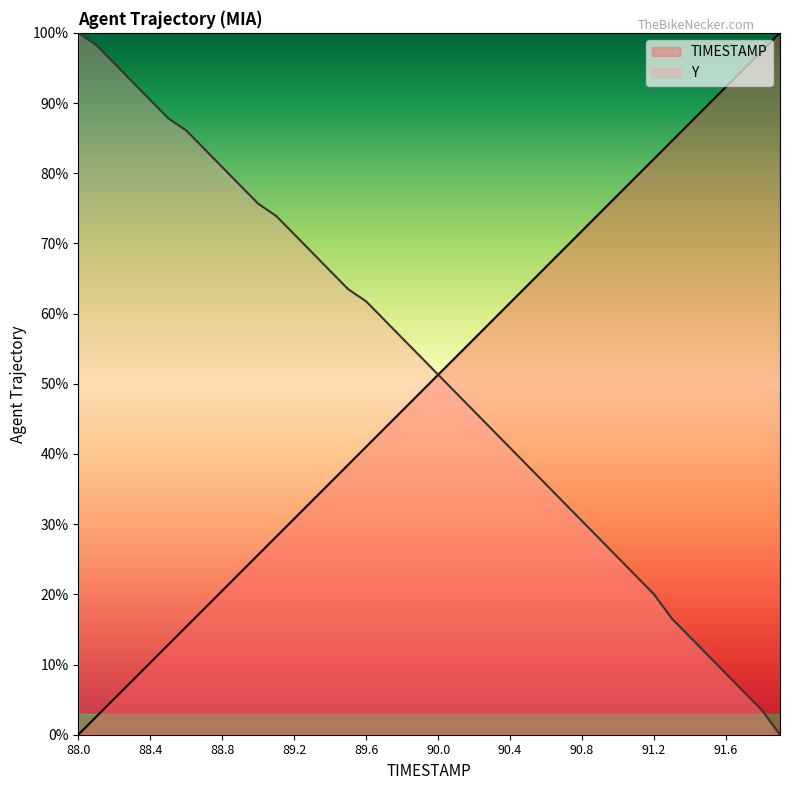

What is the sum of all Y values?

2067.8